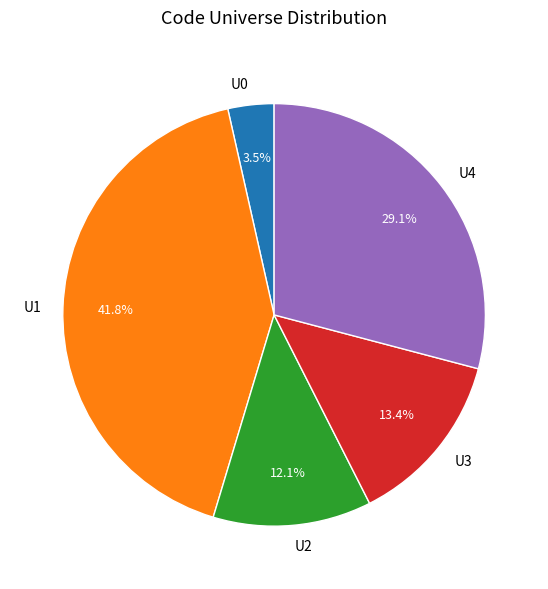

What is the ratio of the value at U4 to the value at U1?

0.7